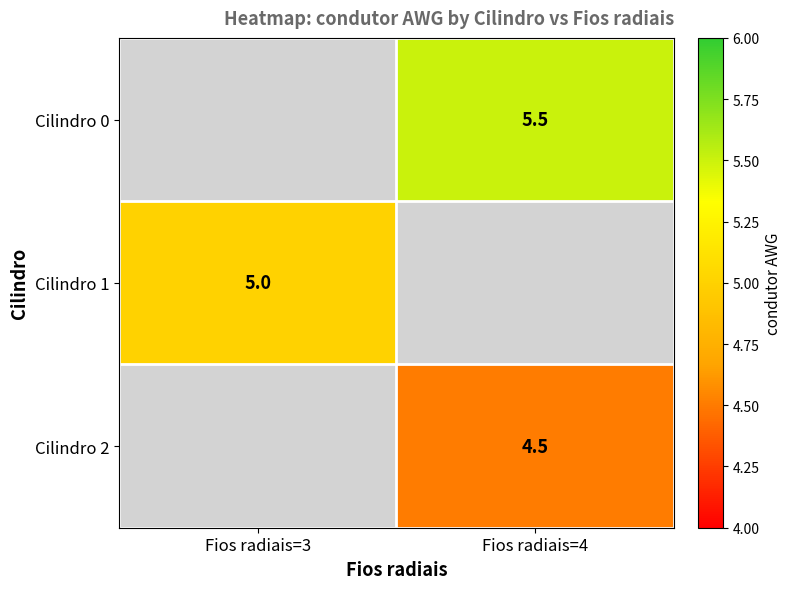

True or false: Cilindro 2 has a value of 1.0 at Fios radiais=4.

False